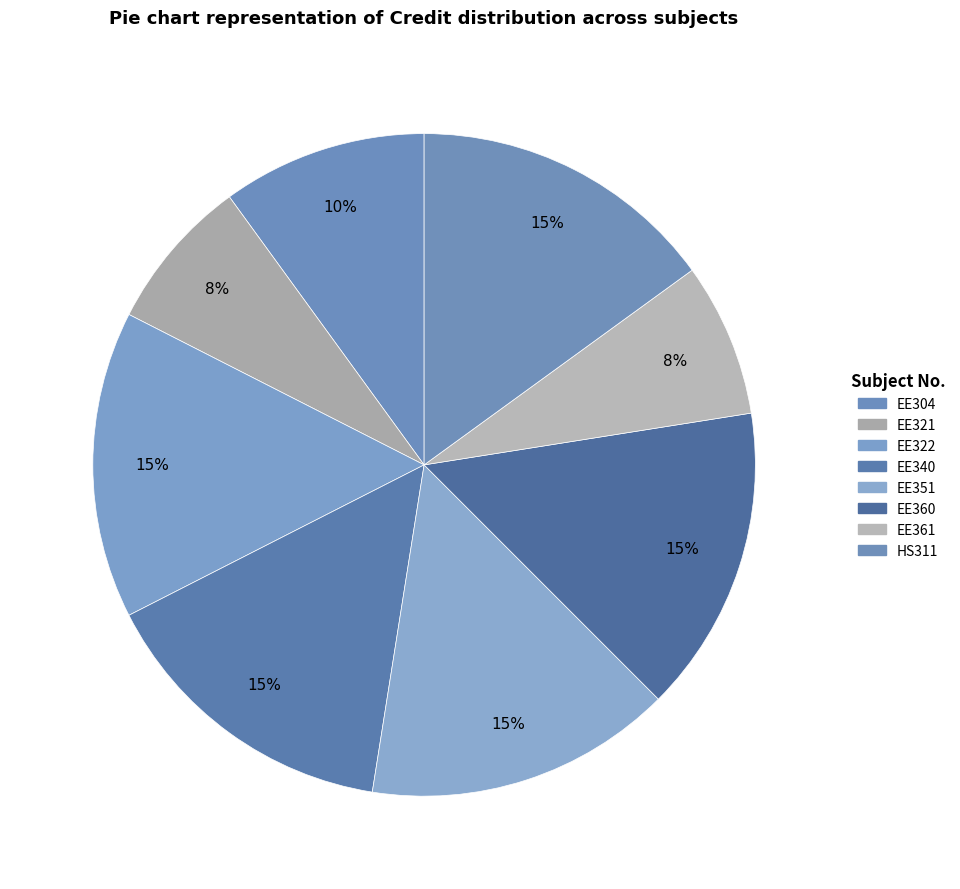

Is there any slice that represents more than half of the pie?

No